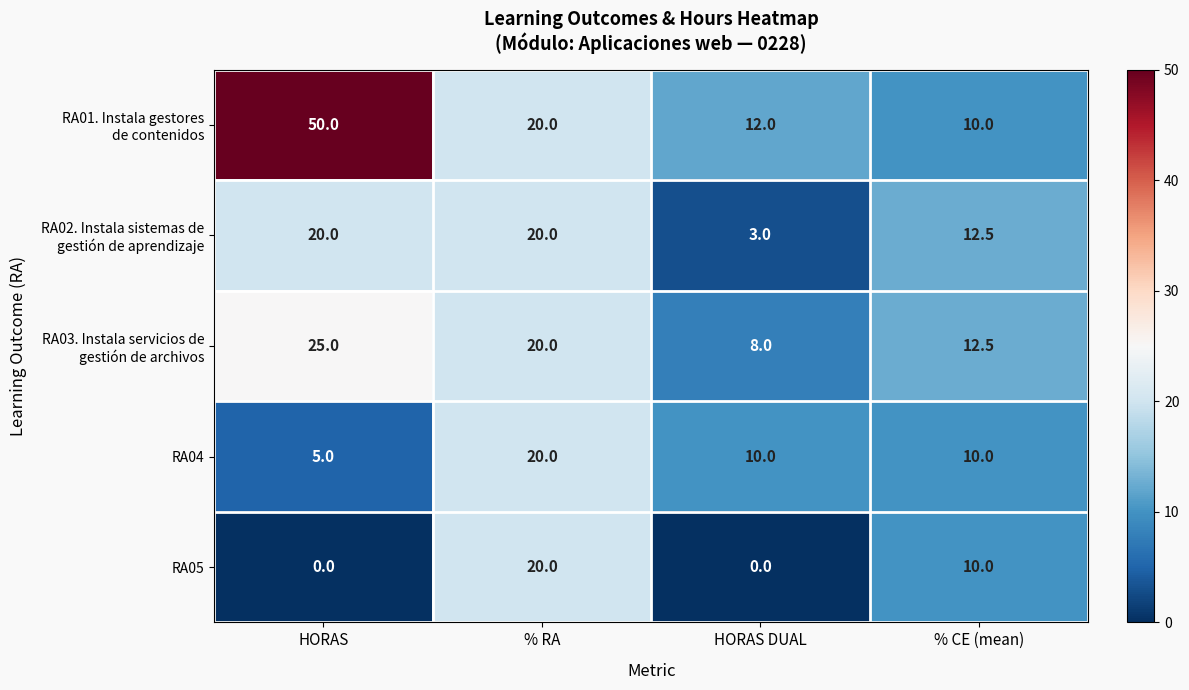

At which category does the chart reach its peak across all series?

HORAS